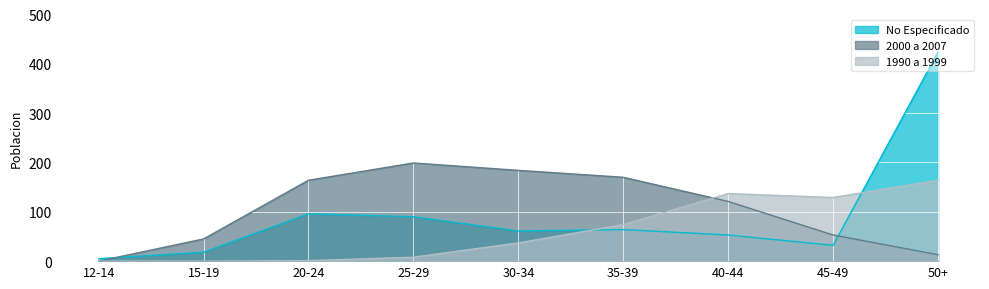

What is the label of the 1st point from the right?

50+